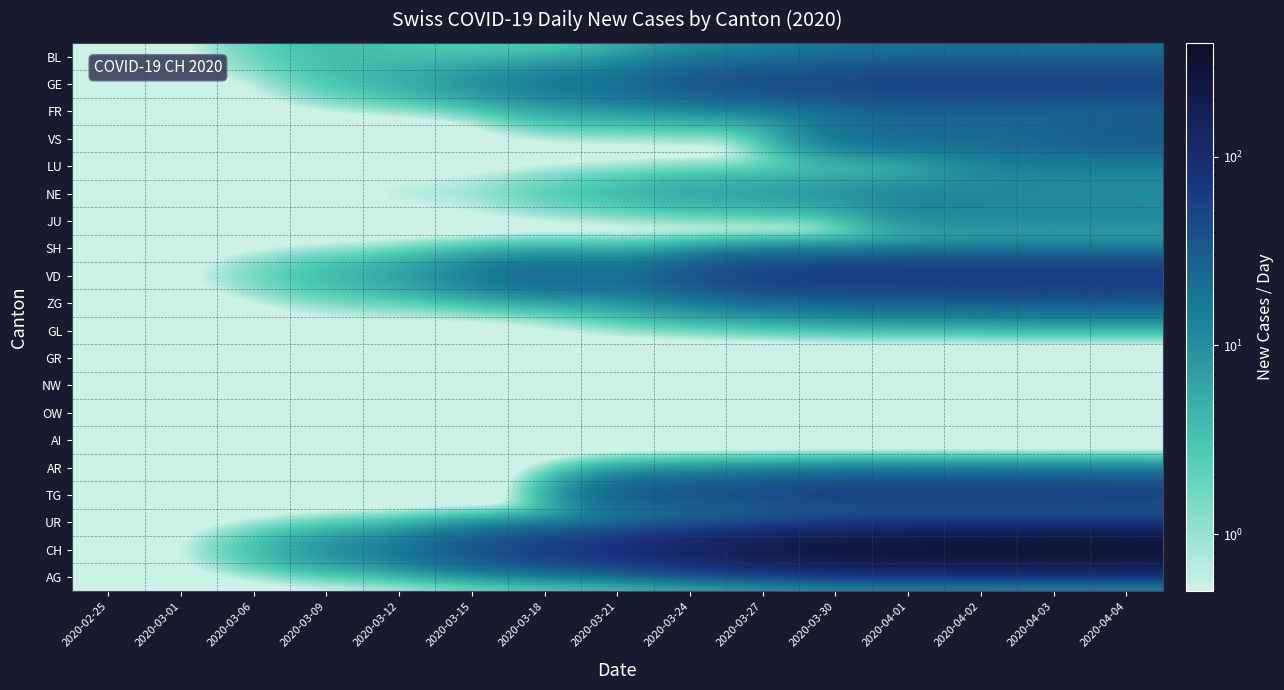

Between 2020-02-25 and 2020-03-12, which is larger?

2020-03-12